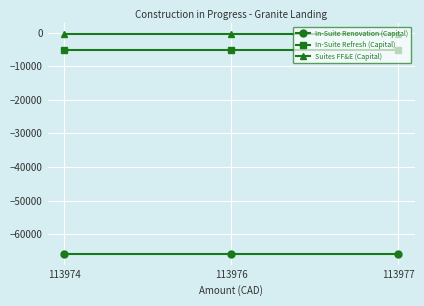

The value of In-Suite Refresh (Capital) at 113974 is -7758.5. True or false?

False